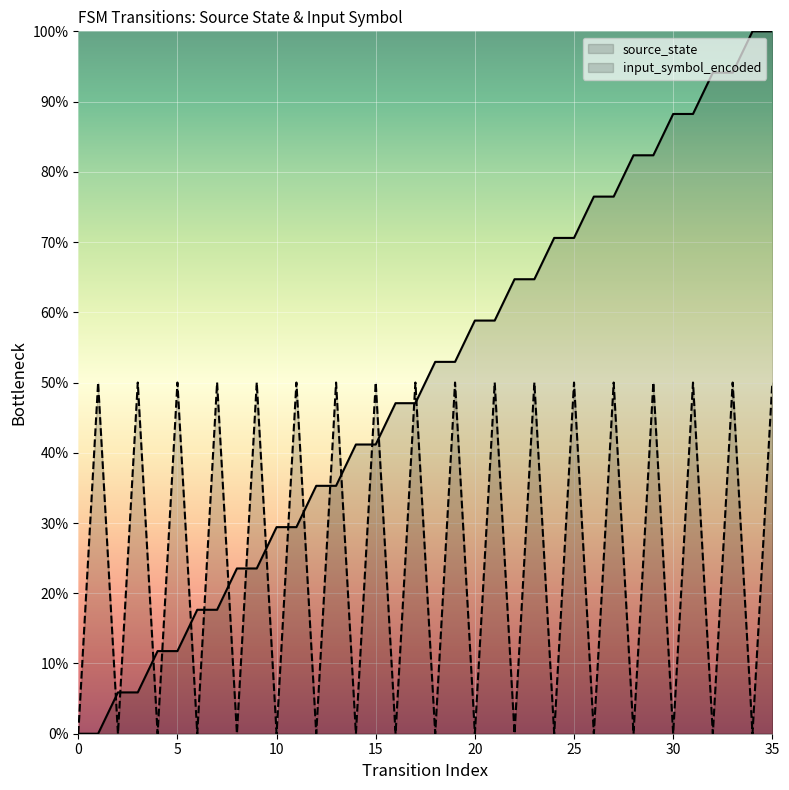

Reading right to left, transcribe all the data shown in this chart.

source_state: 35=100.0	34=100.0	33=94.1	32=94.1	31=88.2	30=88.2	29=82.4	28=82.4	27=76.5	26=76.5	25=70.6	24=70.6	23=64.7	22=64.7	21=58.8	20=58.8	19=52.9	18=52.9	17=47.1	16=47.1	15=41.2	14=41.2	13=35.3	12=35.3	11=29.4	10=29.4	9=23.5	8=23.5	7=17.6	6=17.6	5=11.8	4=11.8	3=5.9	2=5.9	1=0.0	0=0.0
input_symbol_encoded: 35=50.0	34=0.0	33=50.0	32=0.0	31=50.0	30=0.0	29=50.0	28=0.0	27=50.0	26=0.0	25=50.0	24=0.0	23=50.0	22=0.0	21=50.0	20=0.0	19=50.0	18=0.0	17=50.0	16=0.0	15=50.0	14=0.0	13=50.0	12=0.0	11=50.0	10=0.0	9=50.0	8=0.0	7=50.0	6=0.0	5=50.0	4=0.0	3=50.0	2=0.0	1=50.0	0=0.0